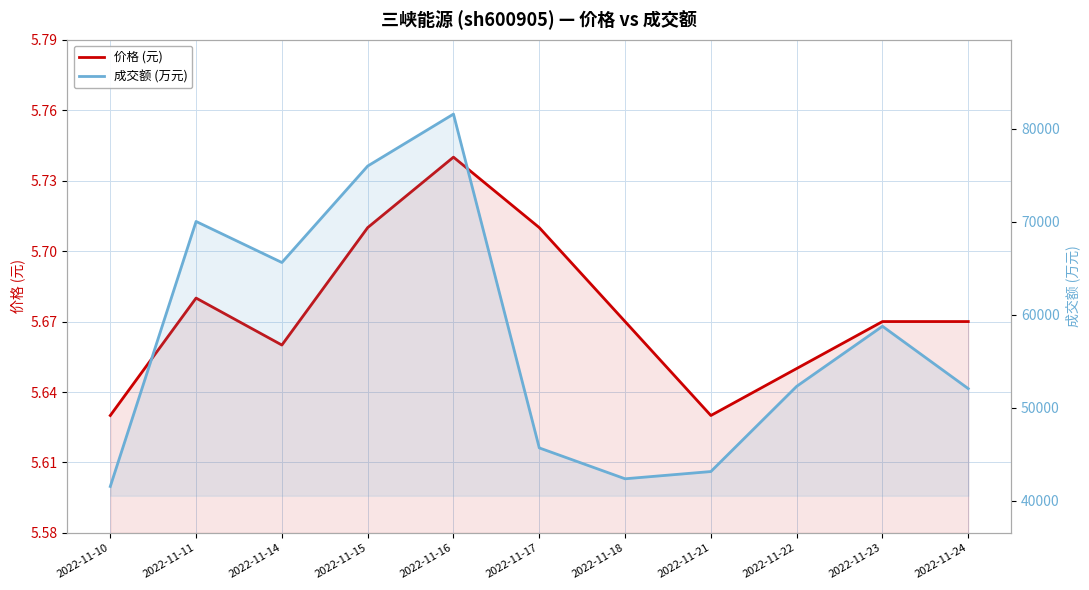

Where is 成交额 (万元) nearest to the value 61573?

2022-11-23